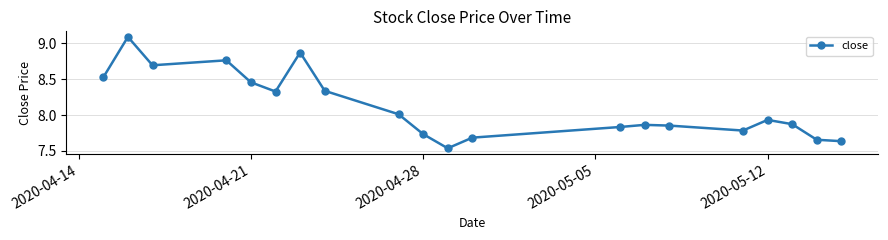

What is the maximum value shown in the chart?

9.1